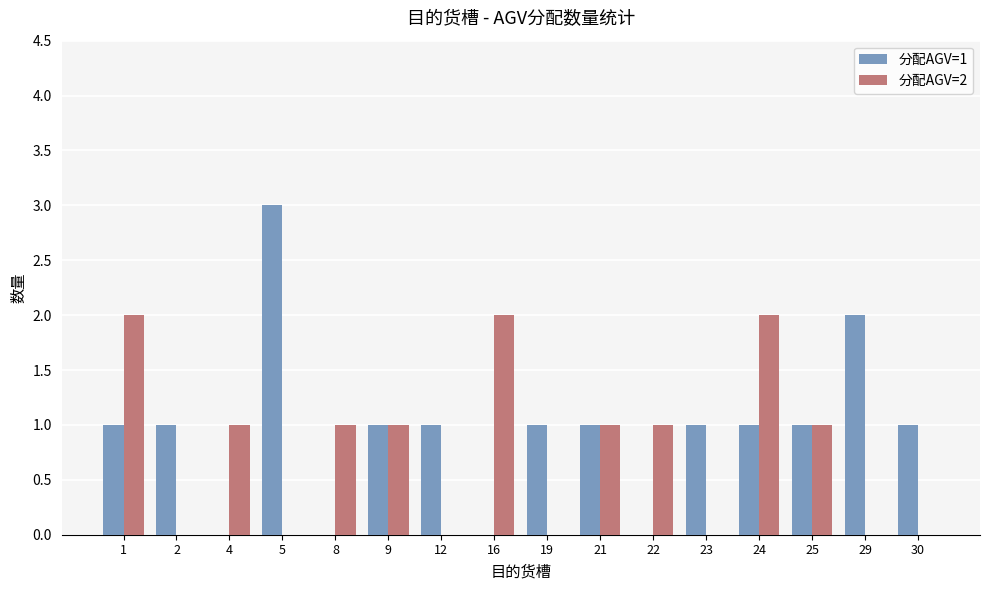

Which series has the largest total across all categories?

分配AGV=1